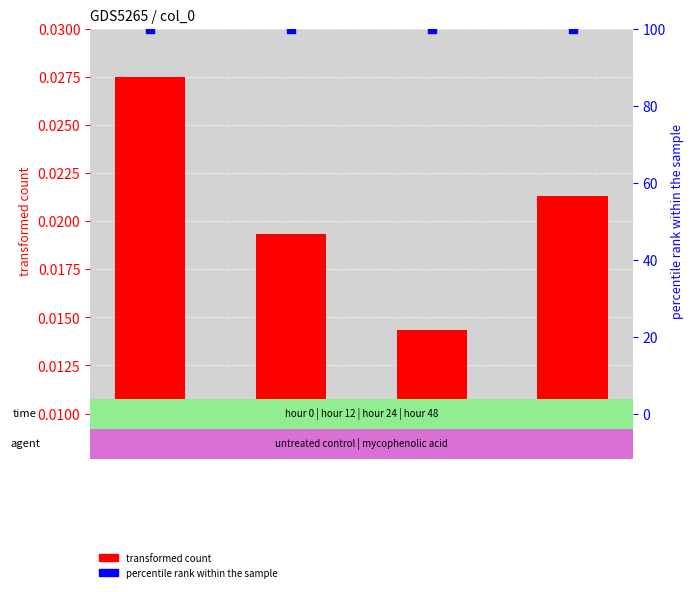

Which series has the largest Y range (max minus min)?

transformed count